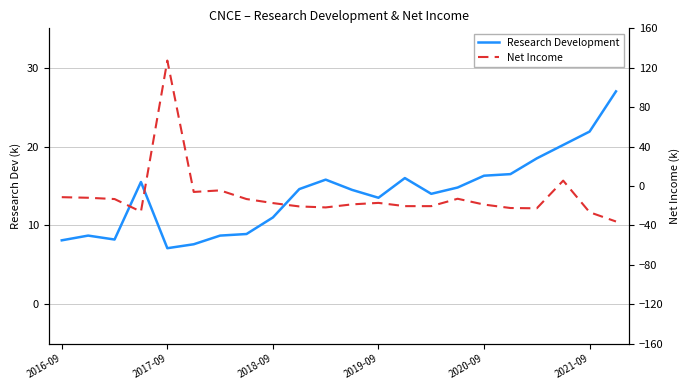

How many intersections are there between Net Income and Research Development?

2